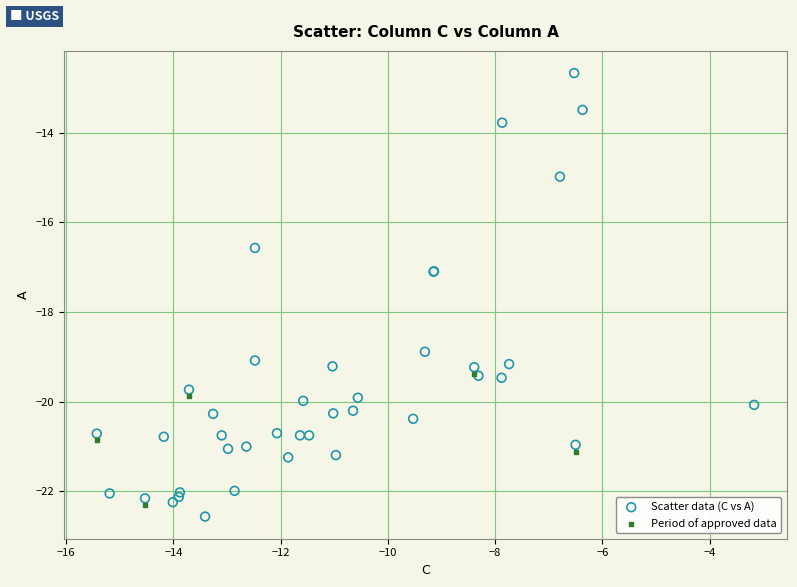

Which series has the largest Y range (max minus min)?

Scatter data (C vs A)